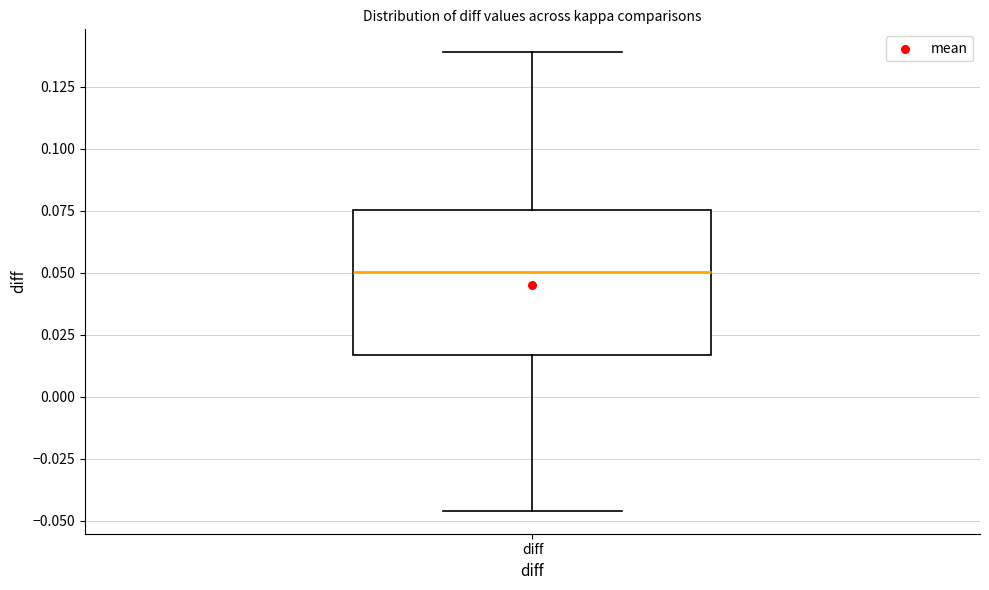

Transcribe this box plot: give where the median line is, the range the box spans, and where the two whiskers end, as read against the y-axis. The values are not printed on the chart, so give them approximately, as read against the axis.

median 0.050, box 0.015 to 0.075, whiskers -0.045 to 0.140